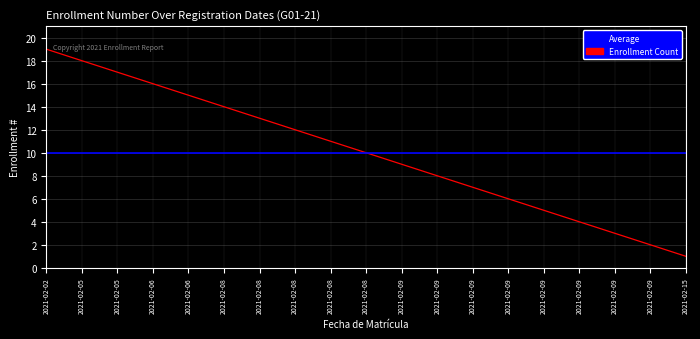

Is this an area chart (filled region under the line)?

No